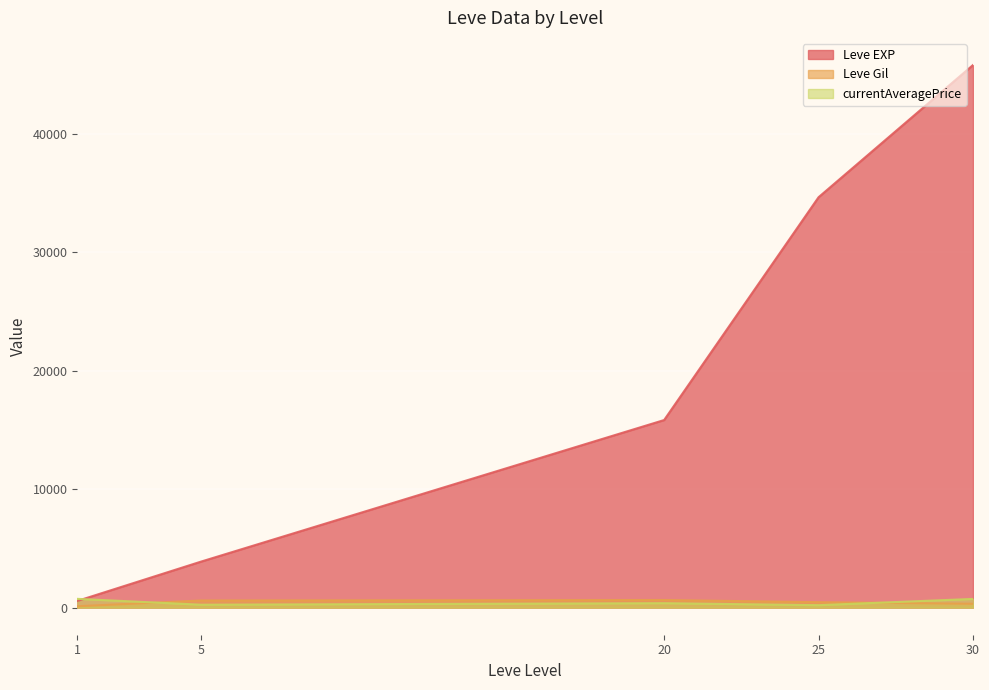

True or false: currentAveragePrice has more than 1 interior local peaks.

False